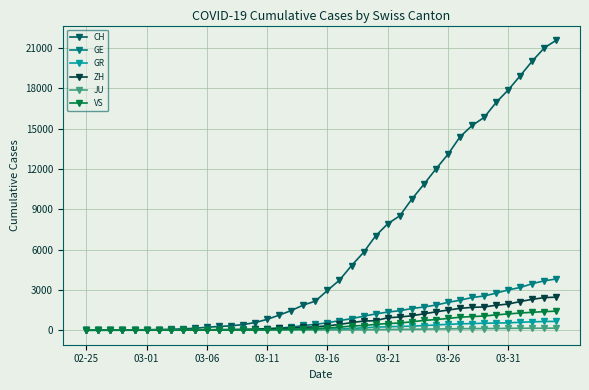

Which series has the largest total across all categories?

CH